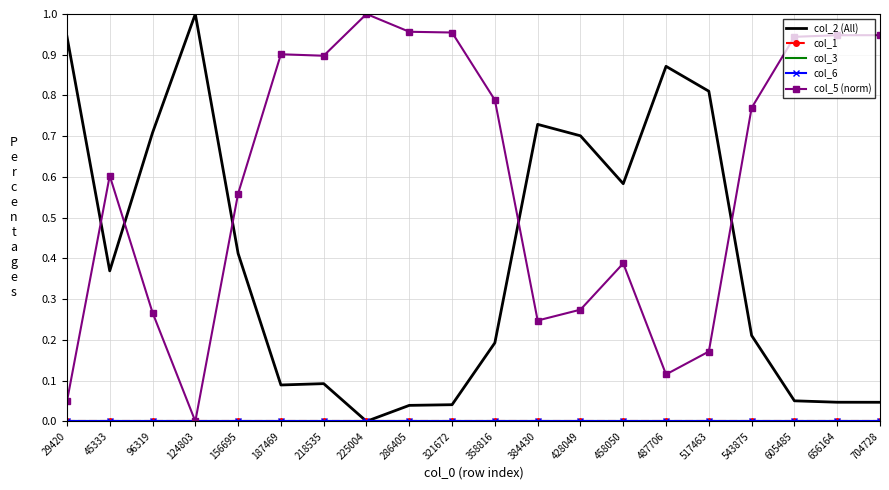

Read the col_5 (norm) value at 704728.

0.9